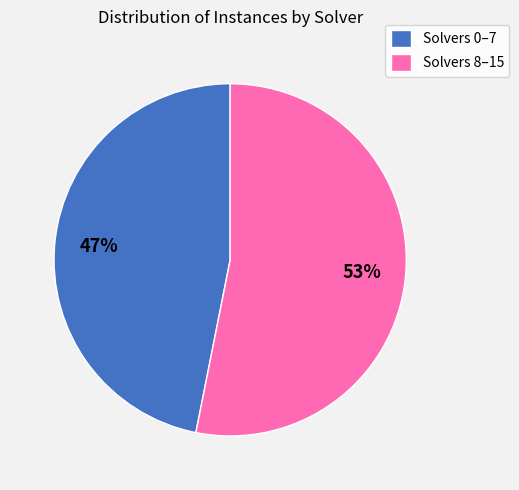

Rank the categories by value from lowest to highest.

Solvers 0–7, Solvers 8–15